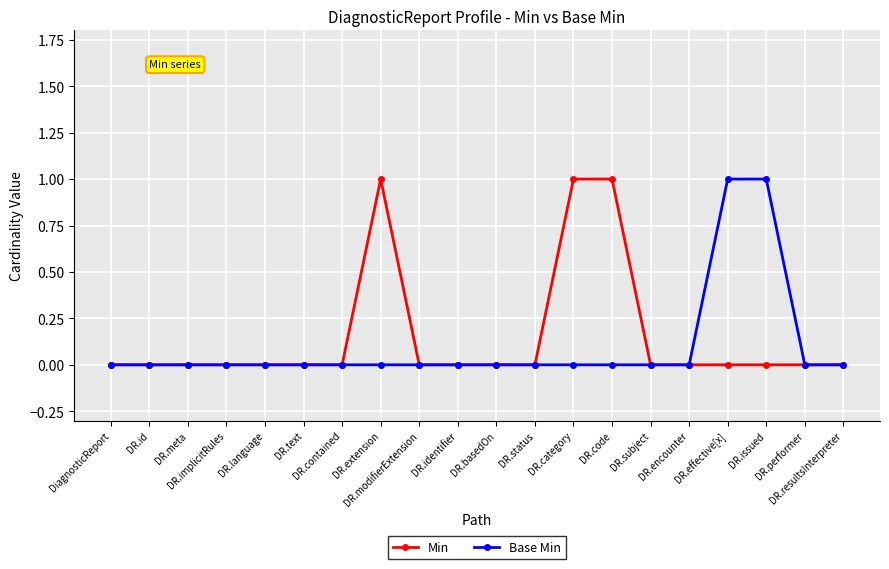

What are all the series names shown in the legend?

Min, Base Min